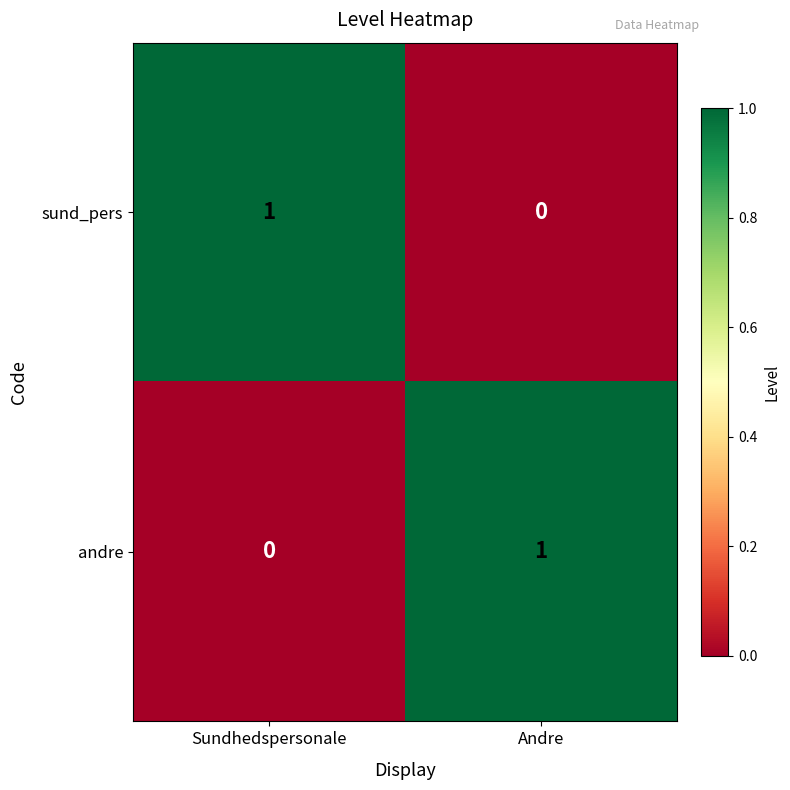

Is it true that sund_pers equals -1 at Andre?

False